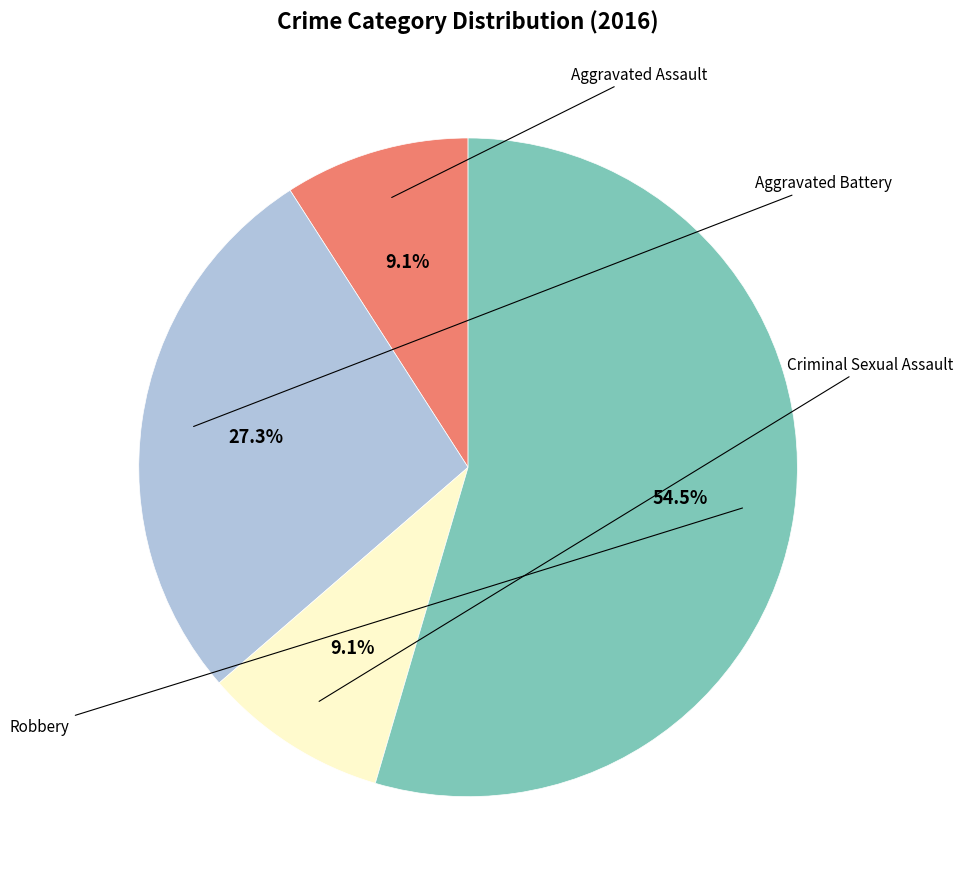

Is there a majority slice in this chart?

Yes